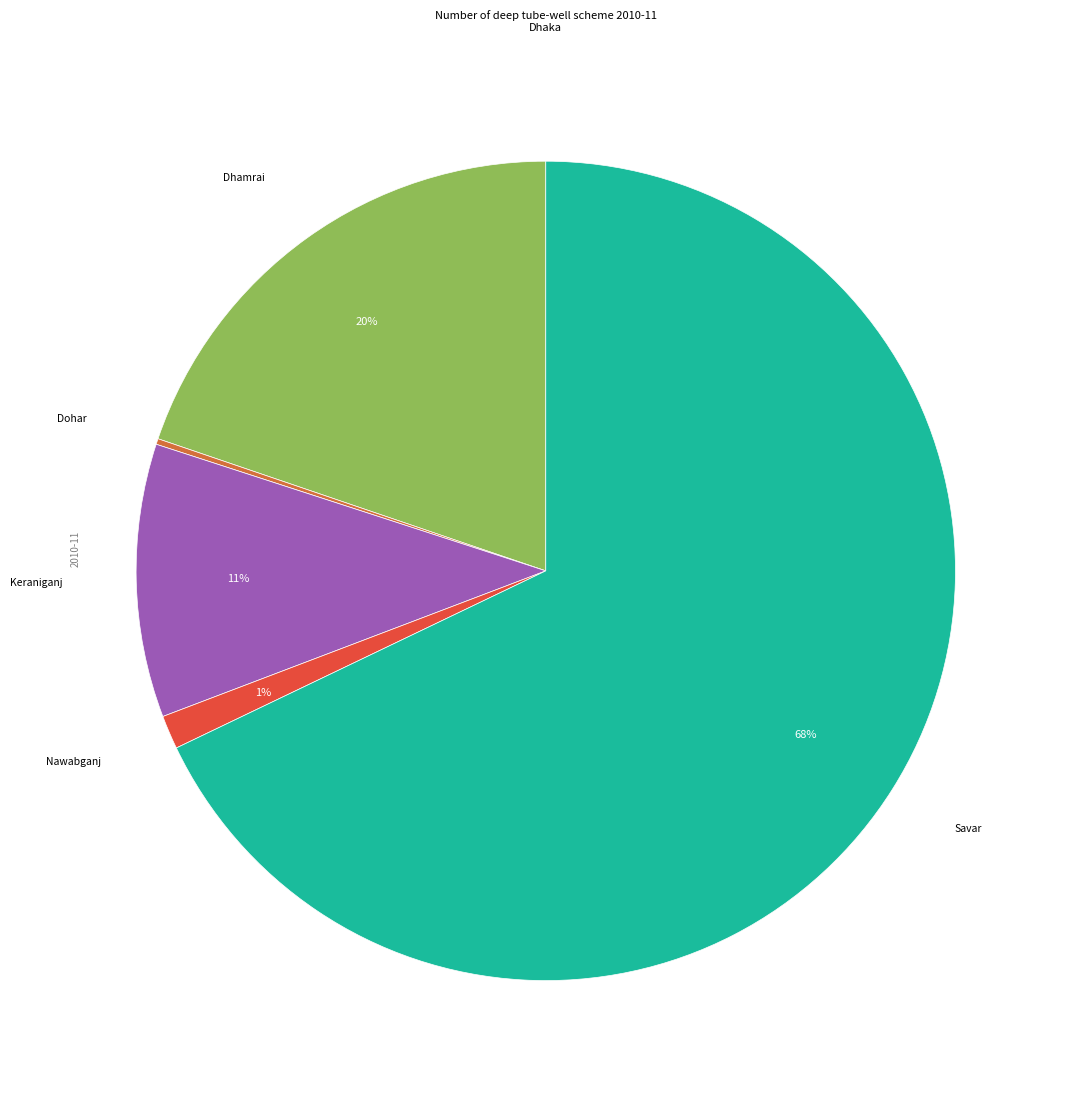

Is there any slice that represents more than half of the pie?

Yes